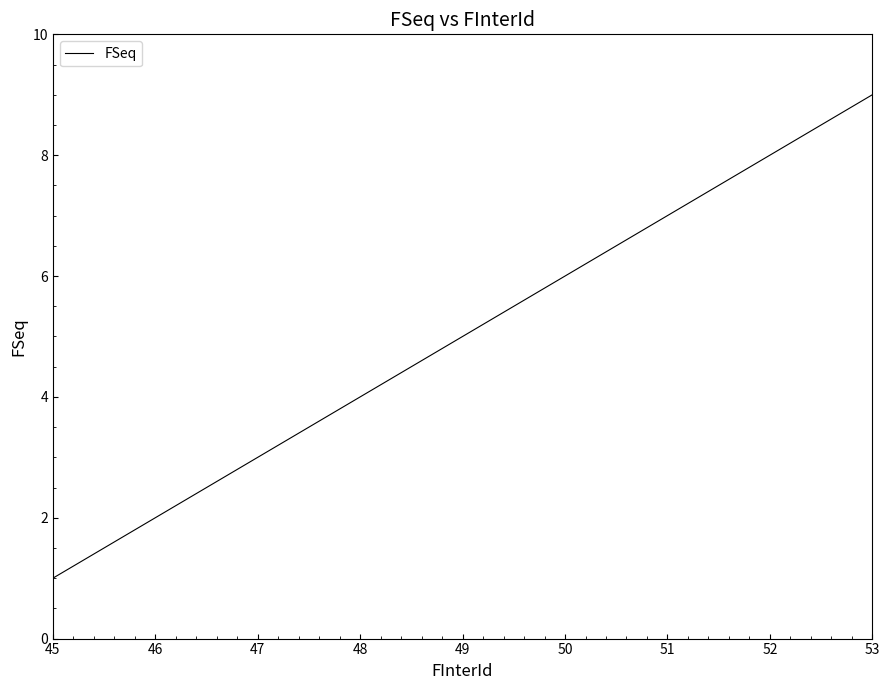

Reading left to right, transcribe all the data shown in this chart.

1	2	3	4	5	6	7	8	9